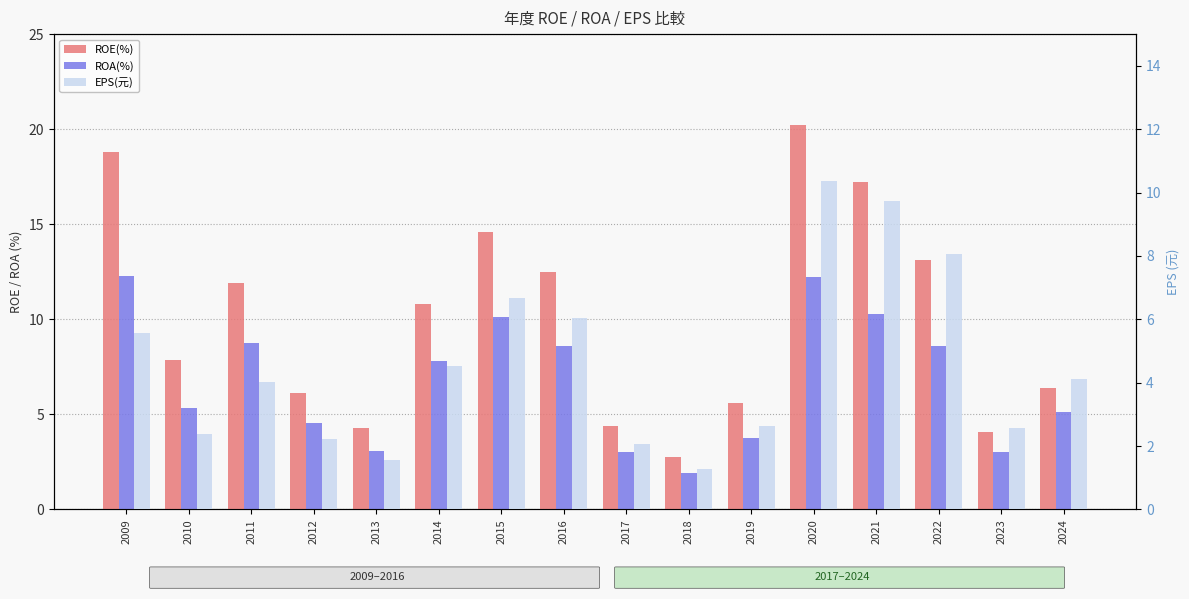

Which series changed the most between 2011 and 2016?

EPS(元)